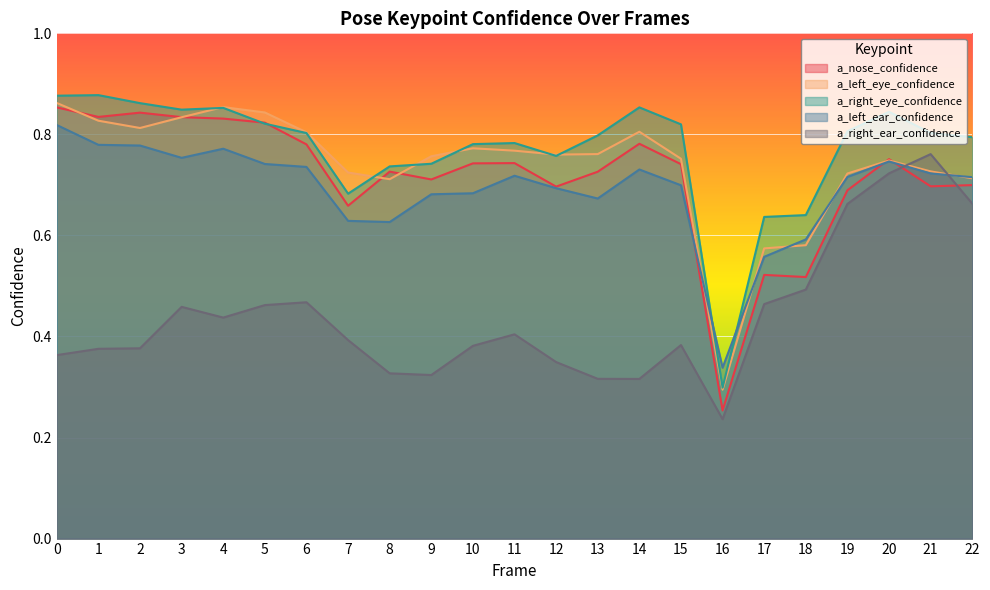

What is the total value across all series at 12?

3.3